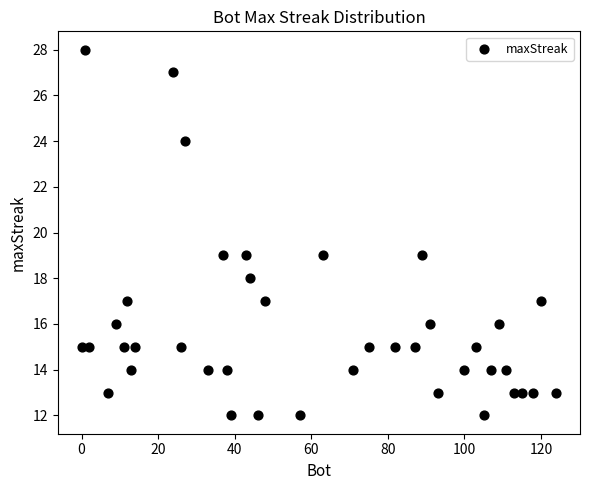

What is the range of Y values (max minus min)?

16